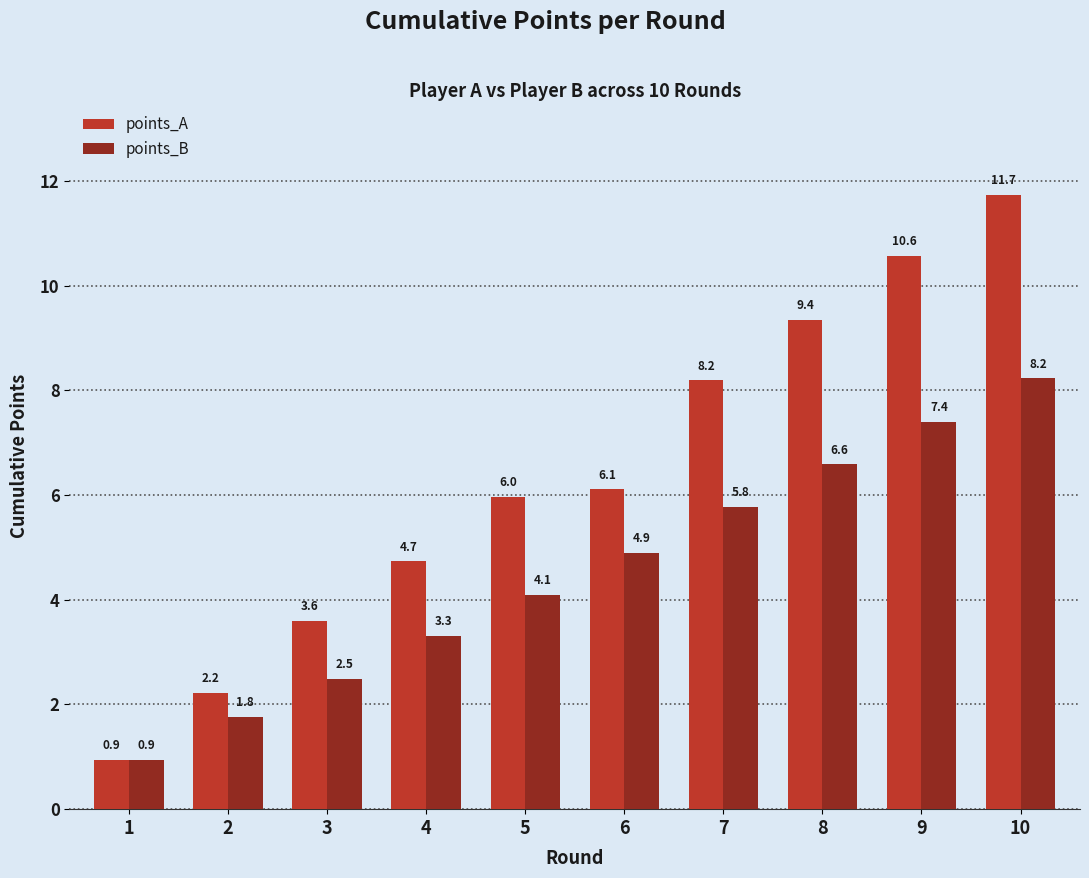

What is the sum of all points_B values?

45.5